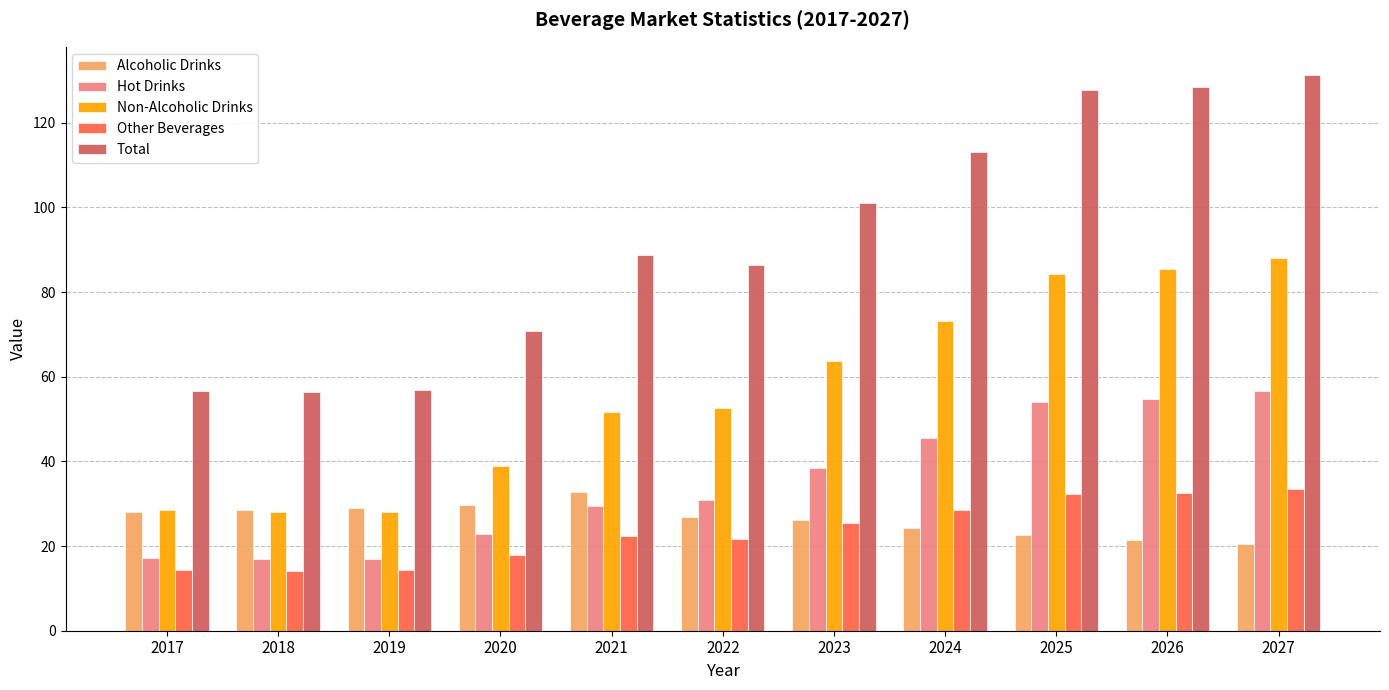

What is the difference between the second highest and minimum values in the Alcoholic Drinks series?

9.2